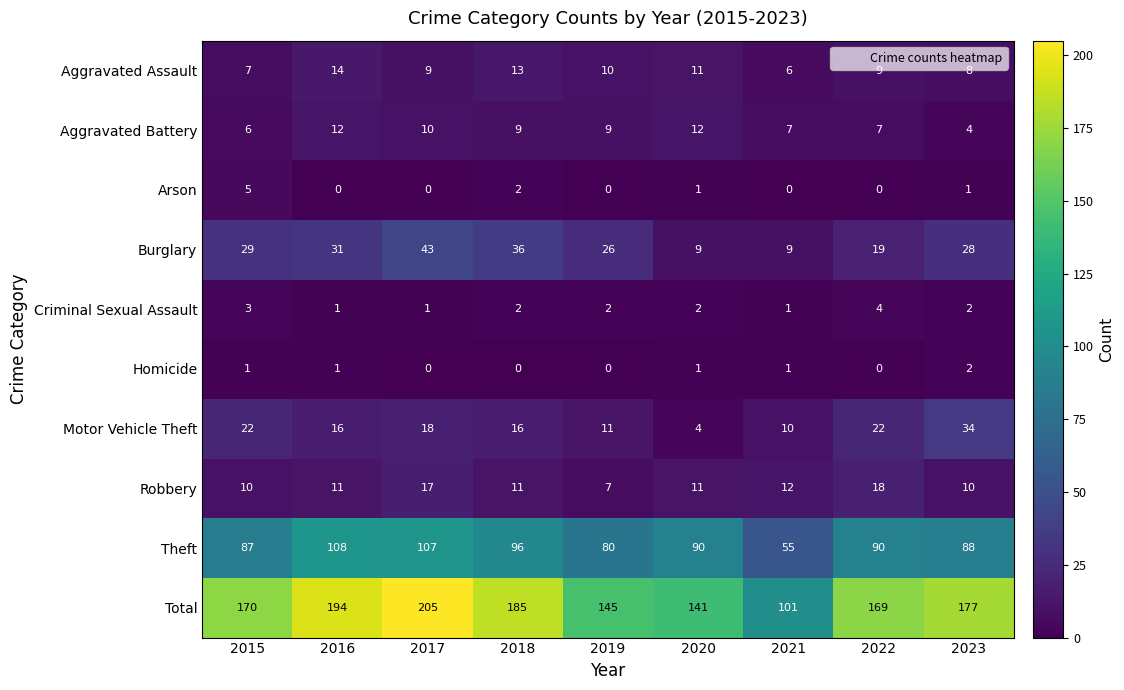

Between 2016 and 2019, which series saw the biggest shift?

Total